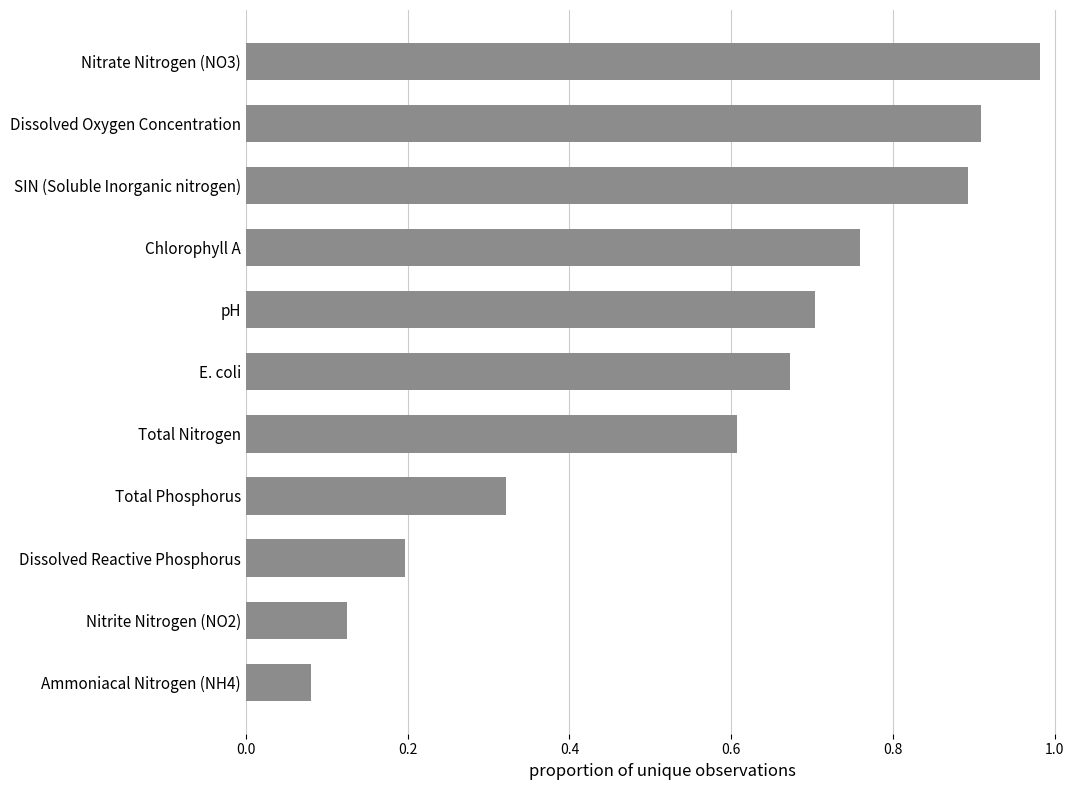

Which label corresponds to the largest value in the chart?

Nitrate Nitrogen (NO3)